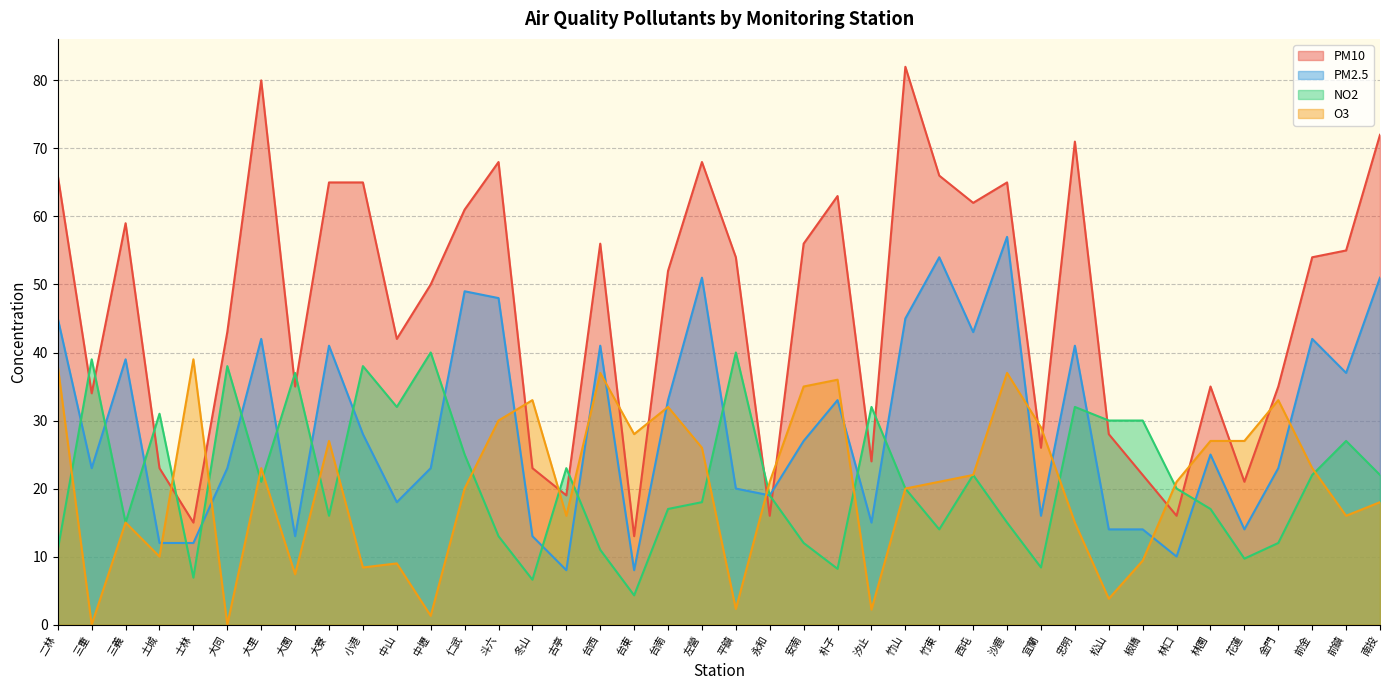

Which has a higher value, 汐止 or 花蓮?

汐止